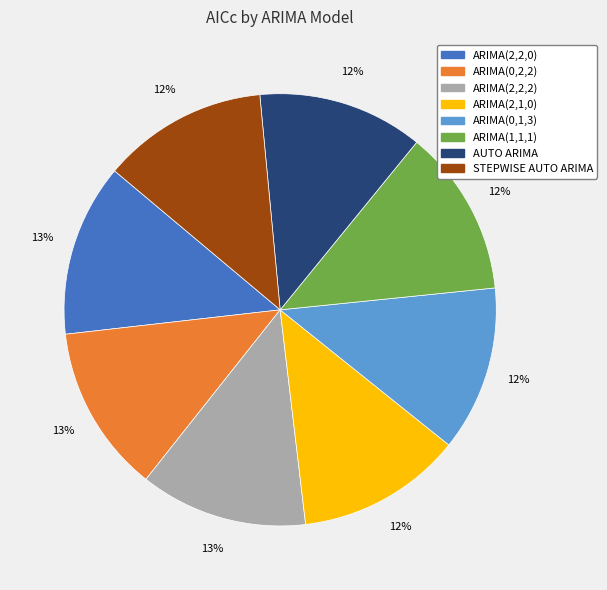

Count the number of slices in the pie.

8